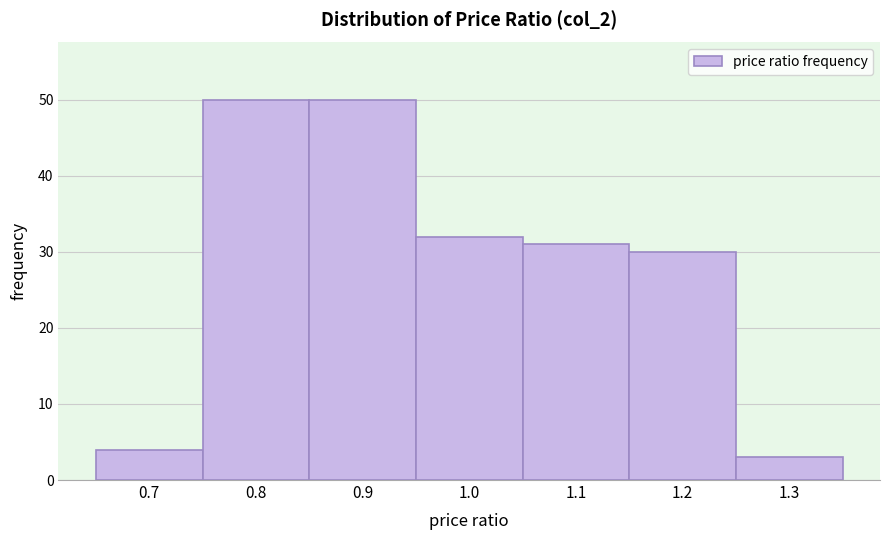

Reading left to right, what are all the values shown in this chart?

4	50	50	32	31	30	3